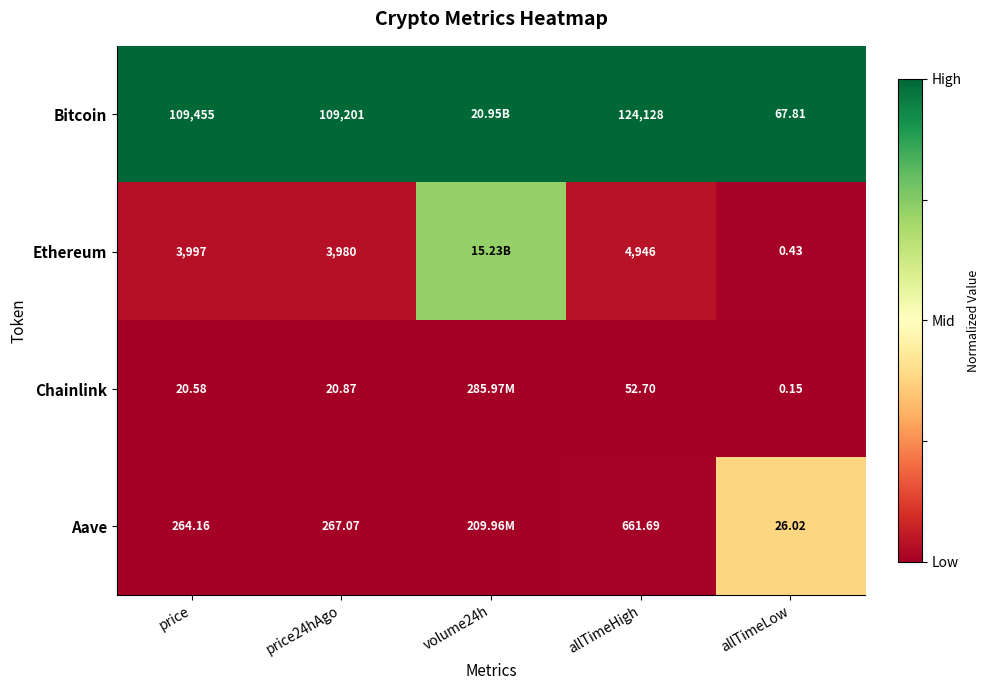

At price, list the series in order from largest to smallest.

Bitcoin, Ethereum, Aave, Chainlink